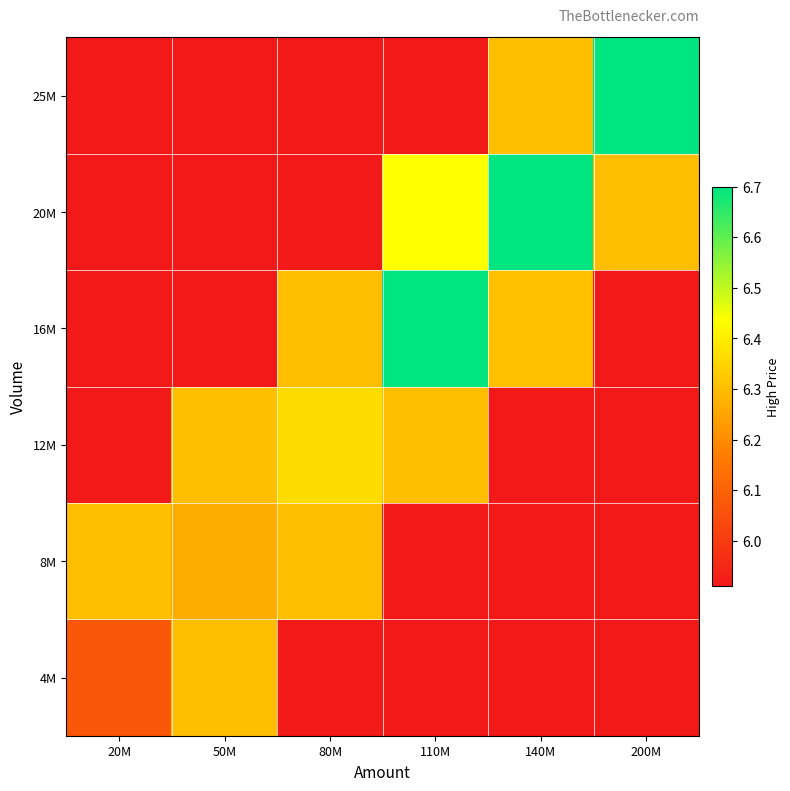

Rank the series by their maximum value, from highest to lowest.

16M, 20M, 25M, 12M, 4M, 8M